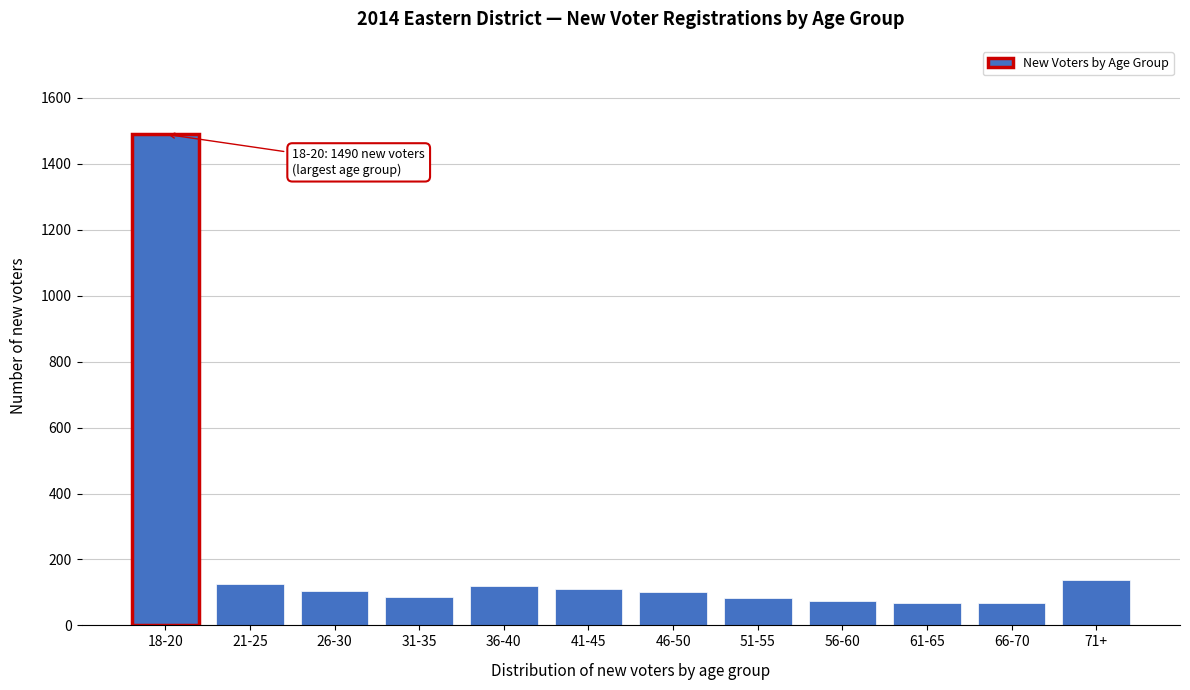

Approximately how many times larger is the value at 41-45 compared to 56-60?

1.5